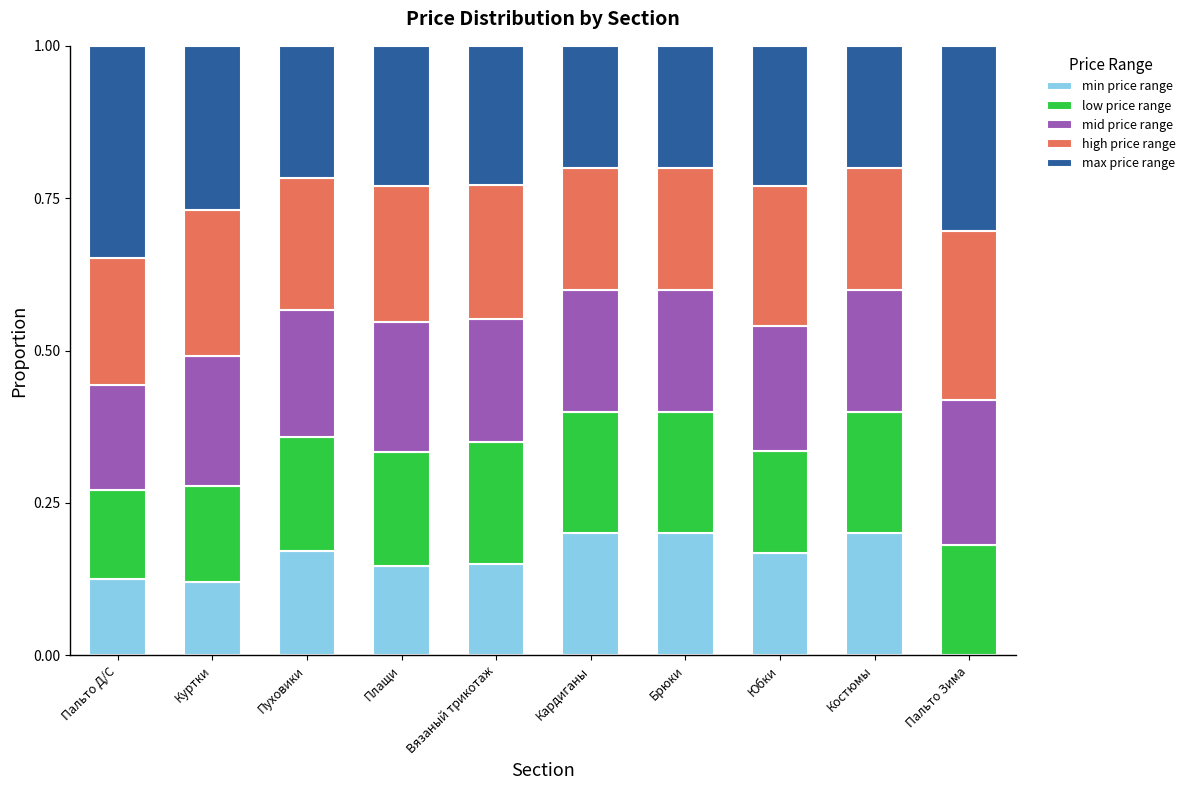

What is the total value across all series at Брюки?

1.0